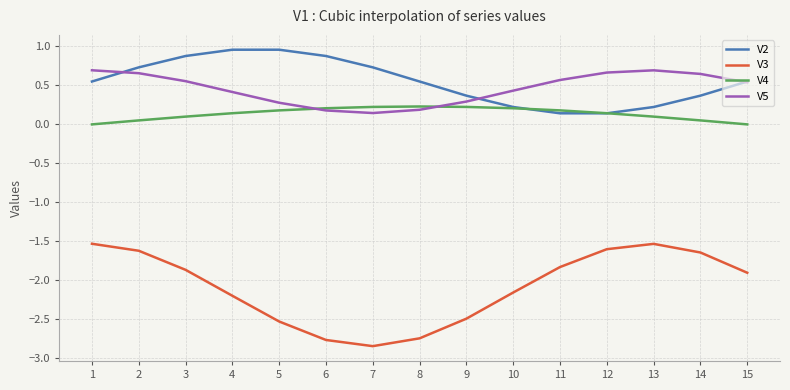

True or false: V3 and V4 intersect in this chart.

False